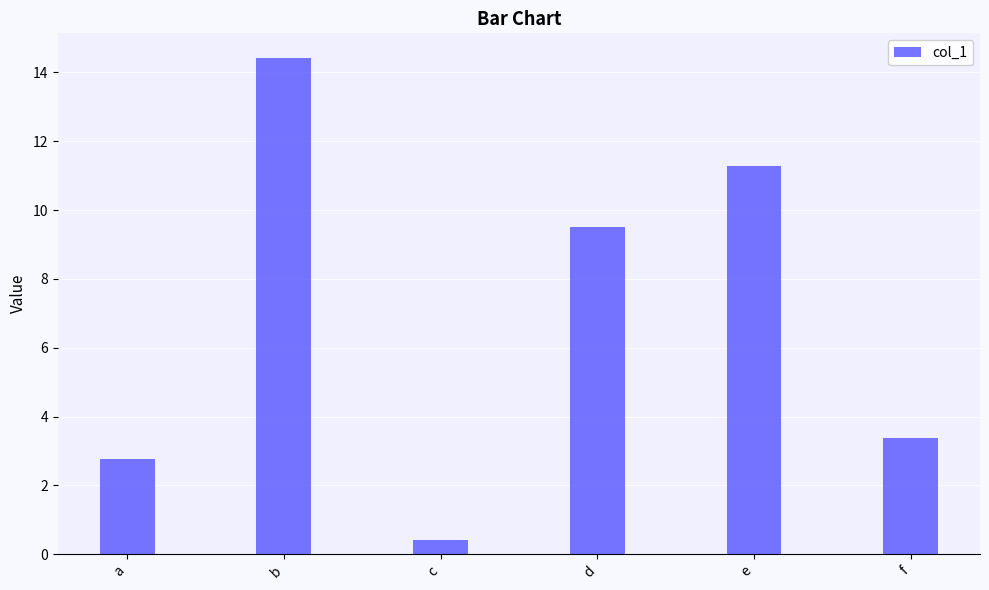

Reading left to right, transcribe all the data shown in this chart.

a=2.8	b=14.4	c=0.4	d=9.5	e=11.3	f=3.4